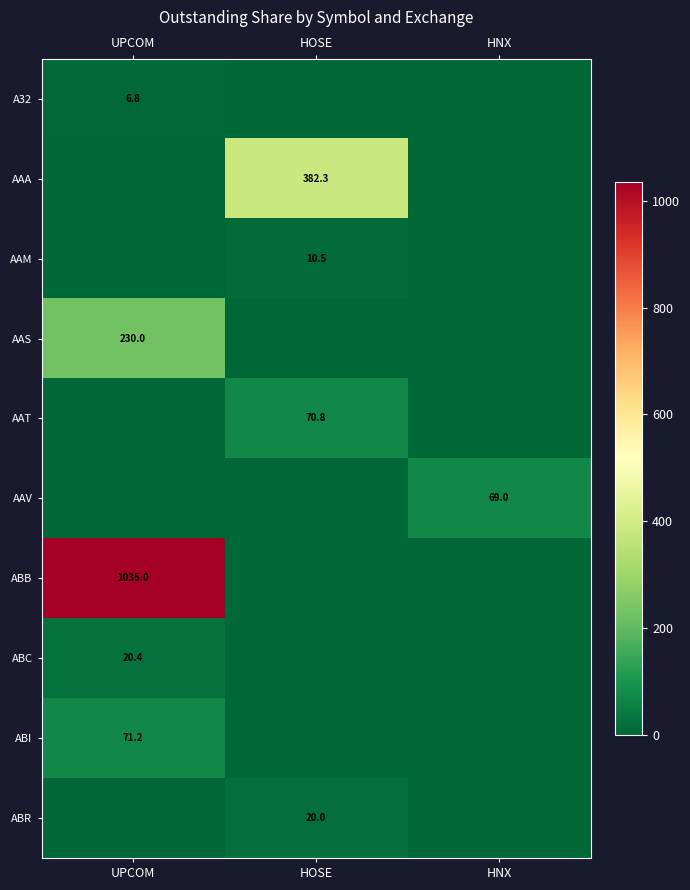

True or false: ABI has a value of 104.0 at UPCOM.

False